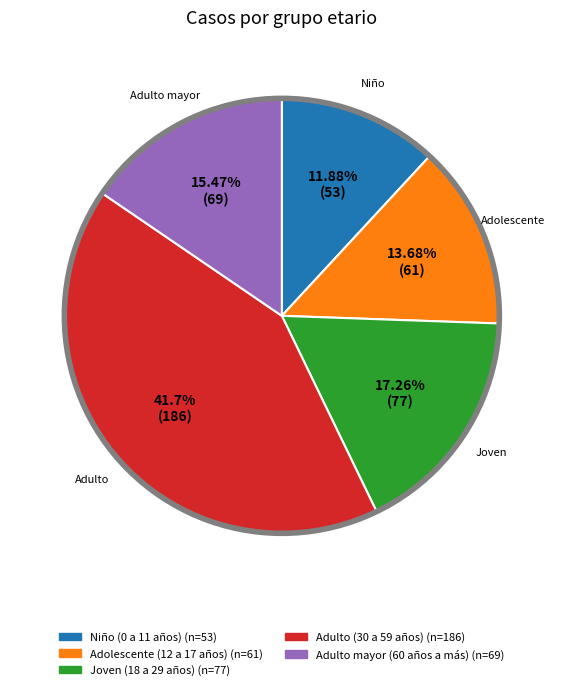

Which slice is the smallest?

Niño (0 a 11 años)